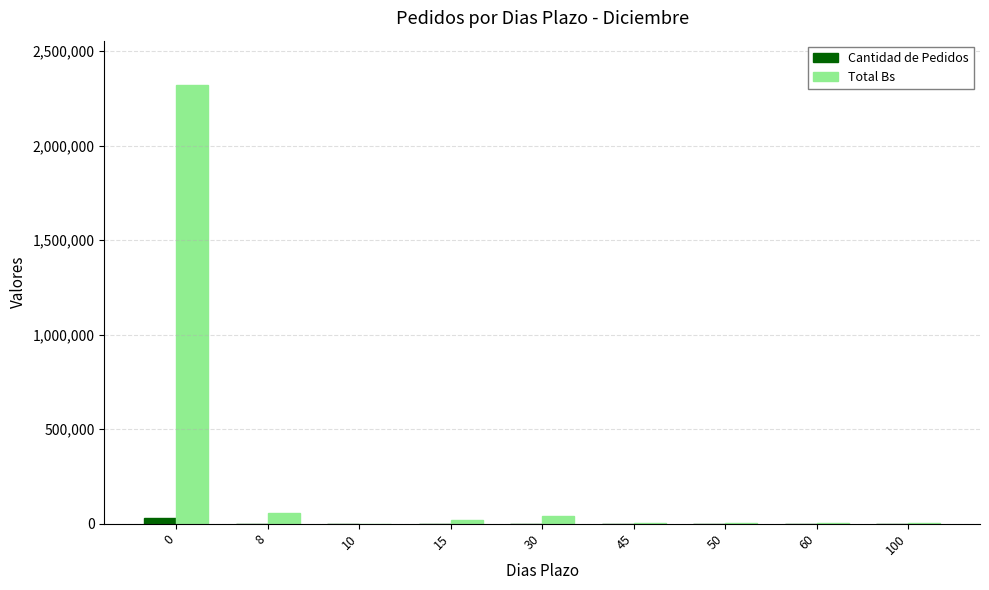

What is the greatest value displayed?

2323217.6